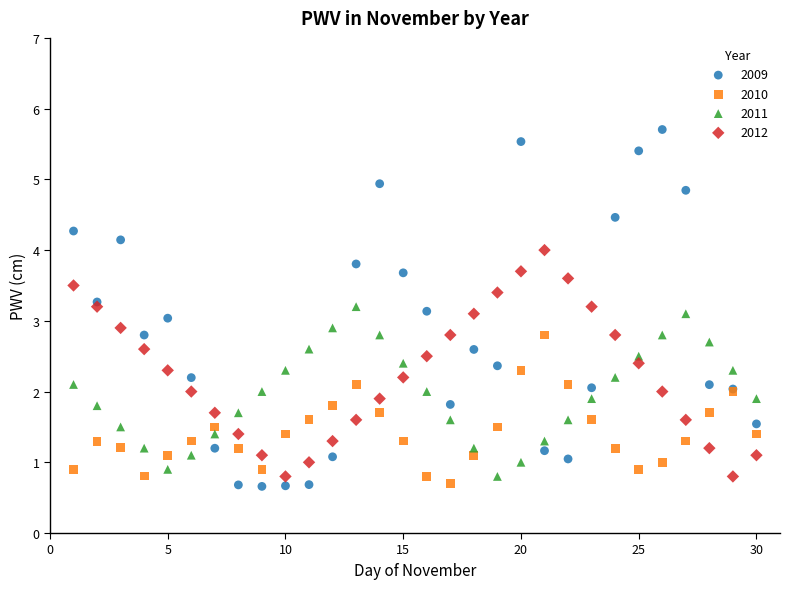

Which series contains the highest Y value?

2009